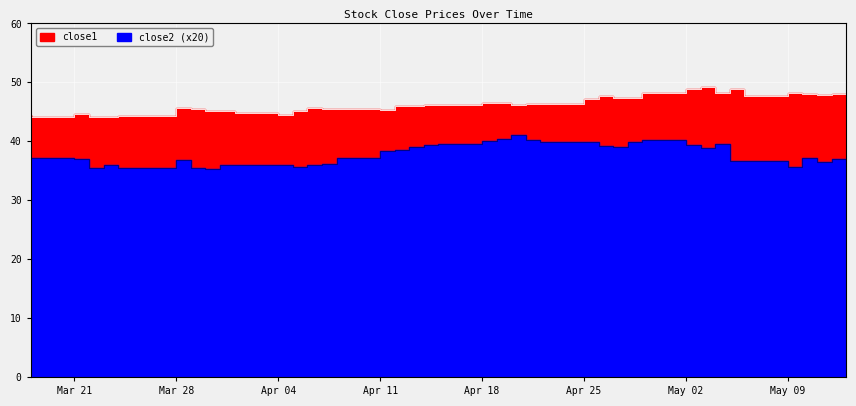

What is the label of the 5th point from the left?

Apr 18